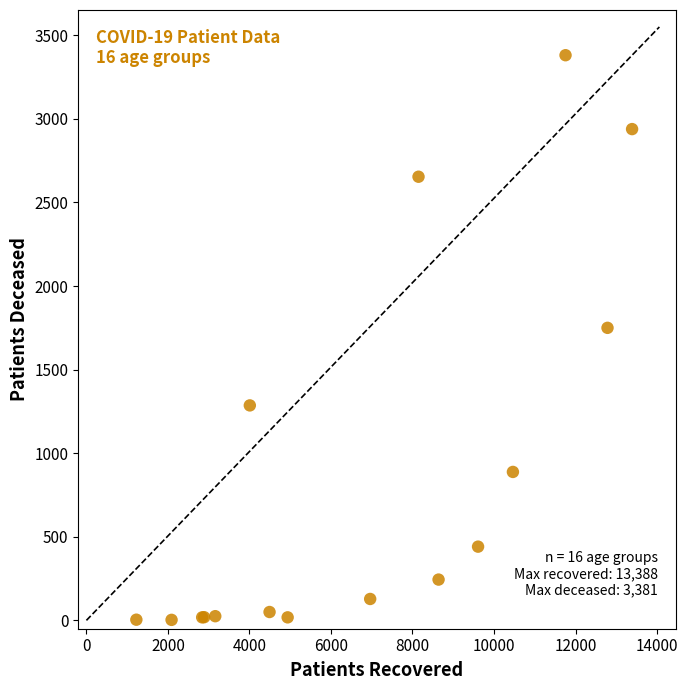

What Y value in the scatter plot is closest to 1692?

1750